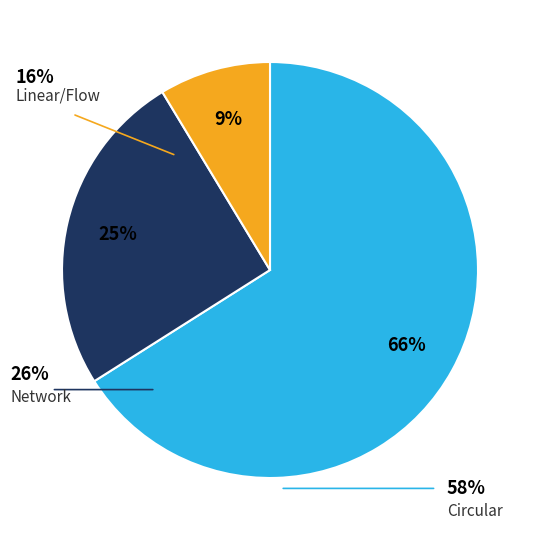

Does any single category account for the majority?

Yes